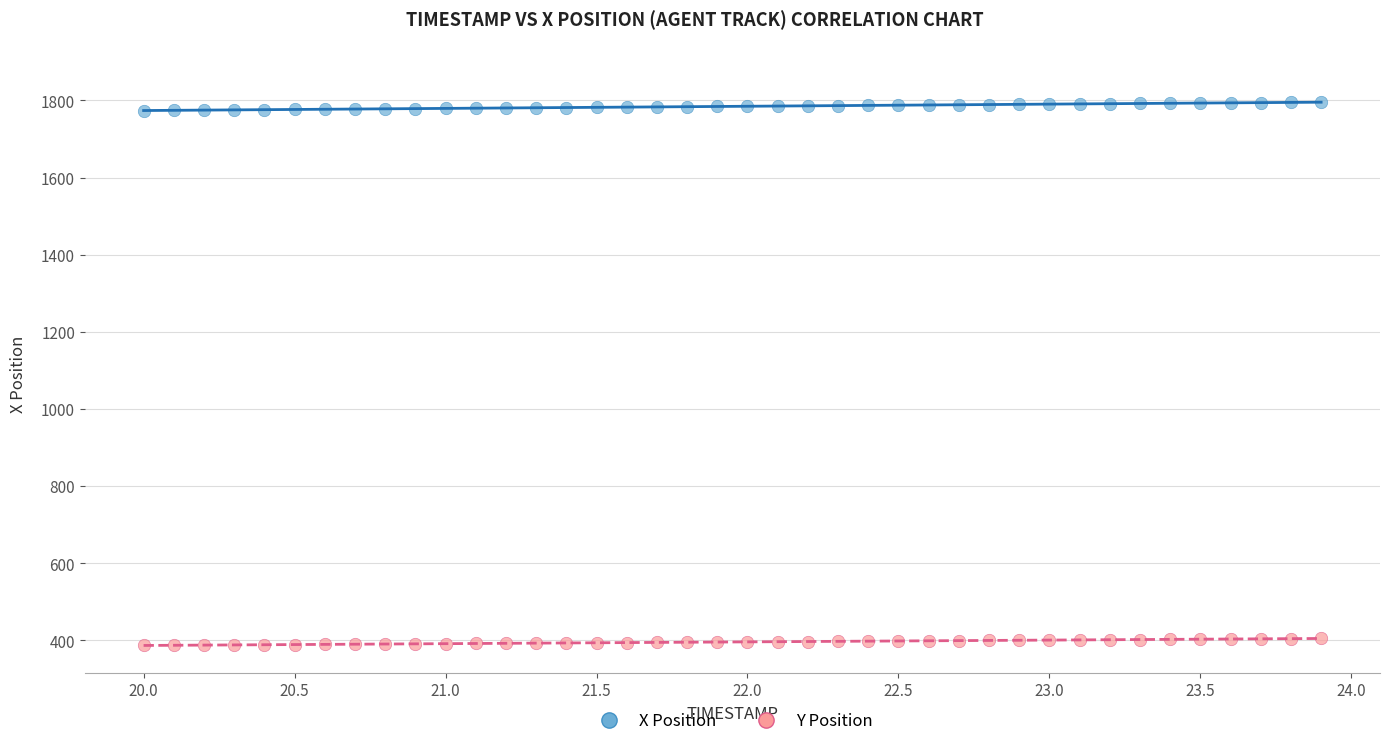

Across all data points, what is the range of Y values (max minus min)?

1408.6